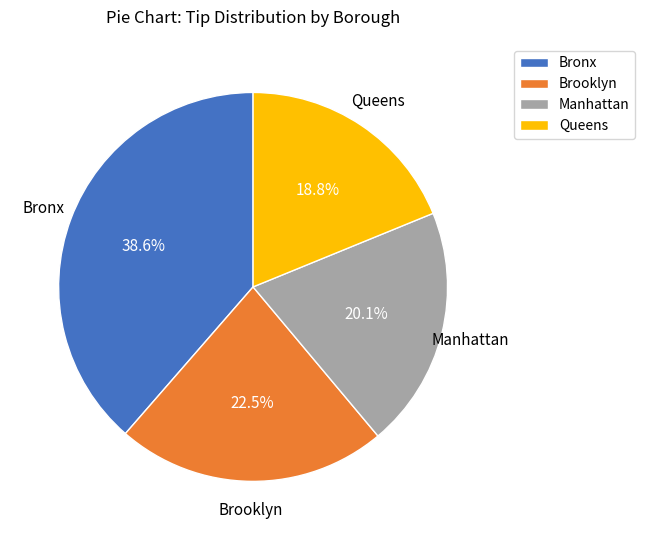

To the nearest percent, what is the difference between the largest and smallest slice percentages?

20%